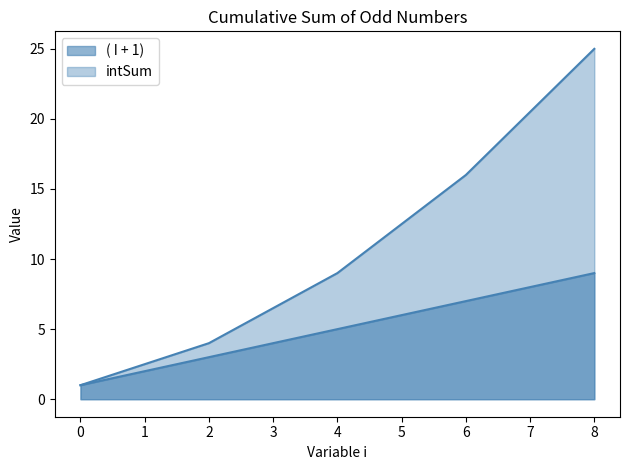

Which series has the largest total across all categories?

intSum